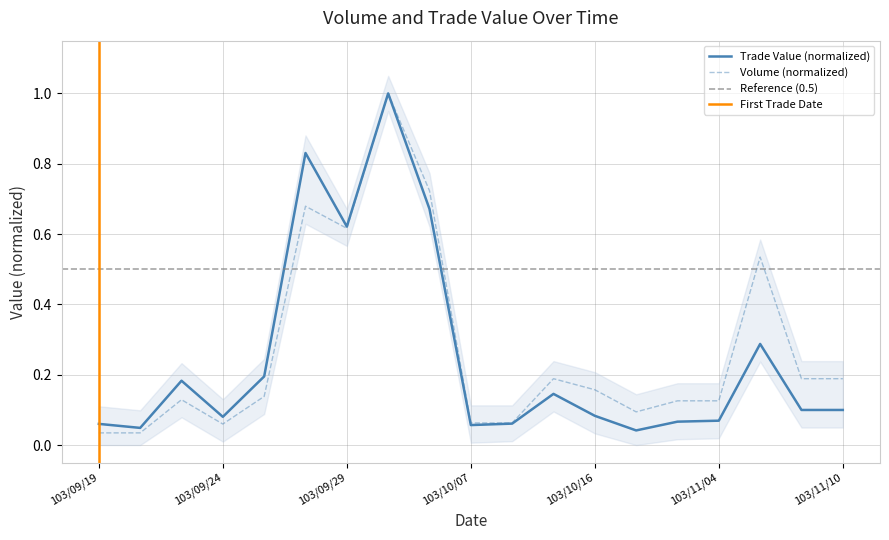

At which category does the chart reach its peak across all series?

103/09/30